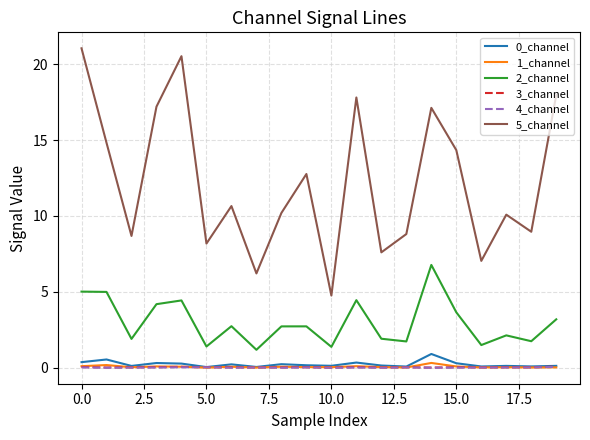

What is the maximum value shown in the chart?

21.0